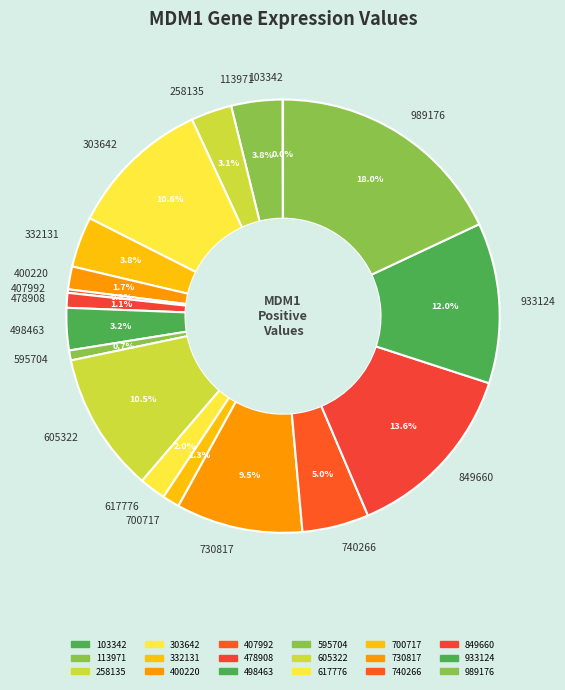

The 478908 slice represents 1% of the pie. True or false?

True